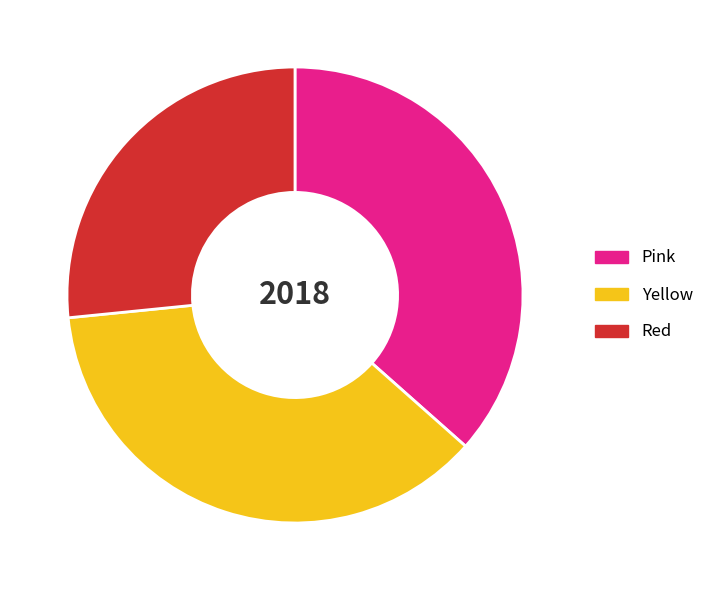

Is there any slice that represents more than half of the pie?

No